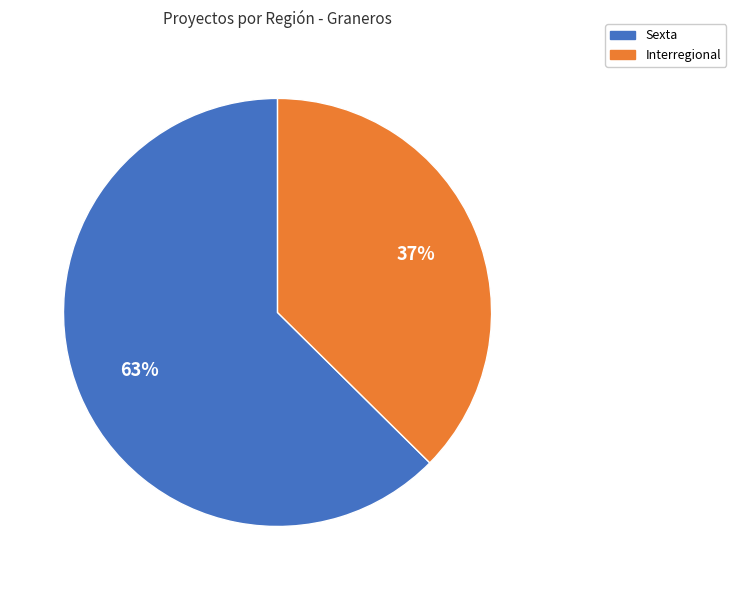

To the nearest percent, what percentage of the pie is Sexta?

63%